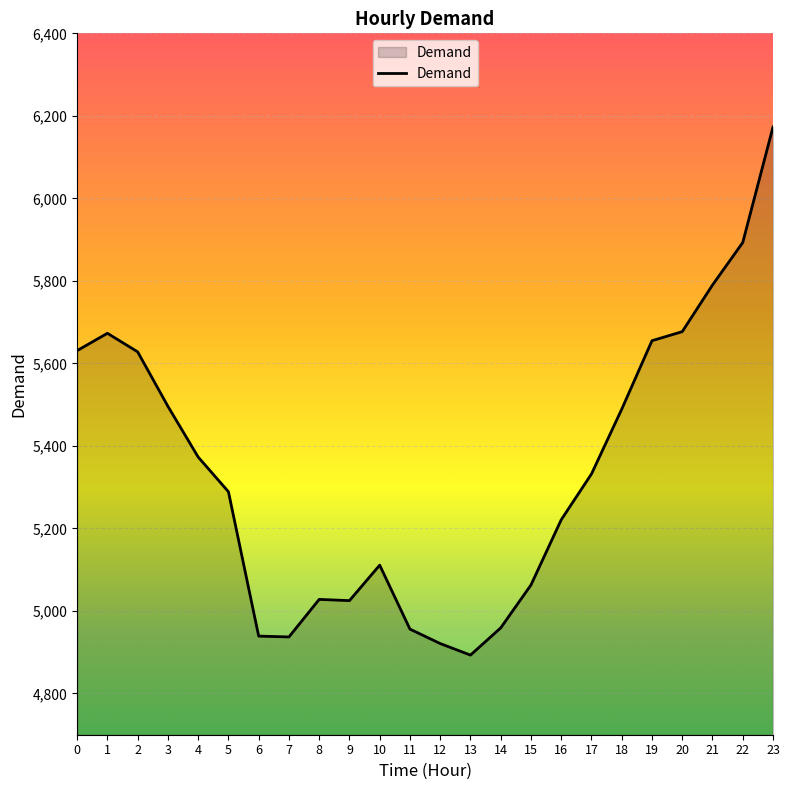

What is the difference between the values at 12 and 16?

300